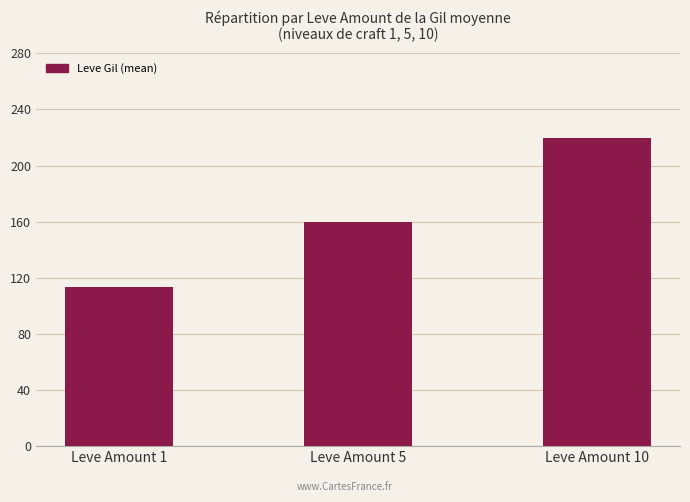

Read the value at Leve Amount 5.

159.5